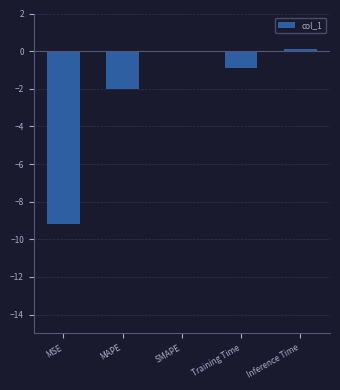

Reading left to right, list all the values displayed in this chart.

-9.2	-2.0	0.0	-0.9	0.1